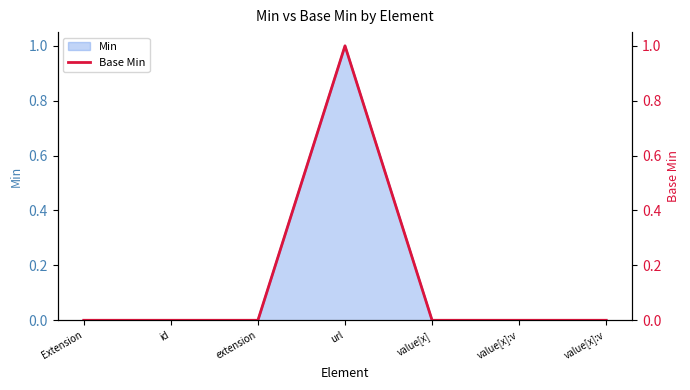

What is the label of the 3rd point from the right?

value[x]